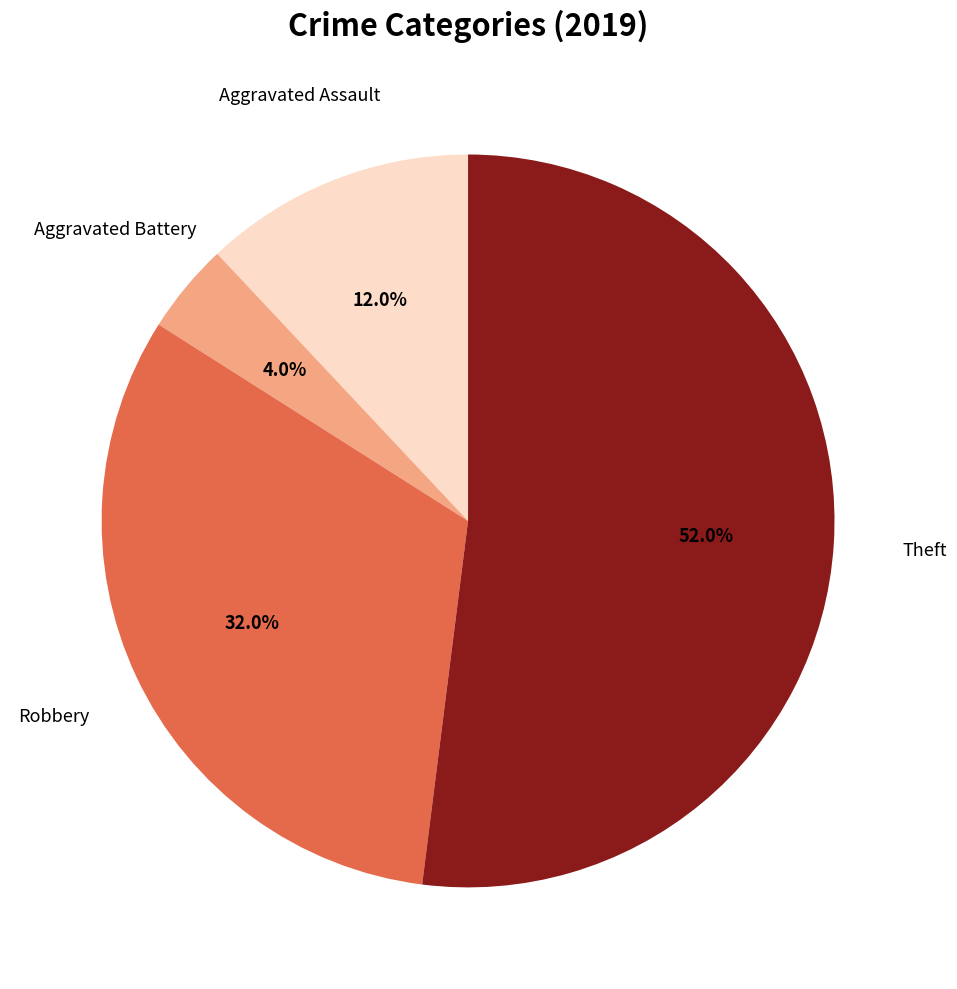

Between Aggravated Battery and Aggravated Assault, which is larger?

Aggravated Assault